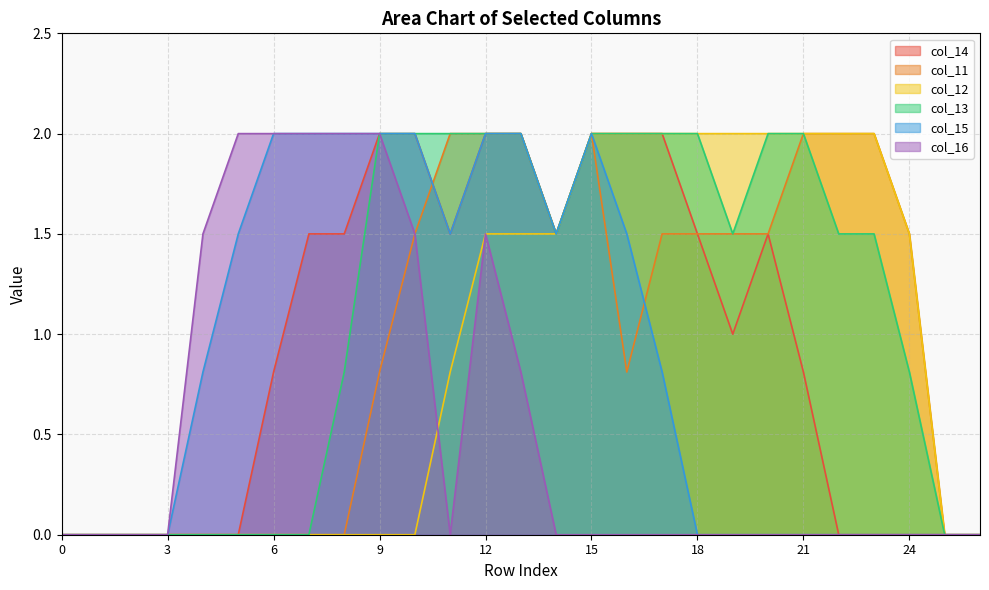

True or false: col_13 and col_15 intersect in this chart.

False